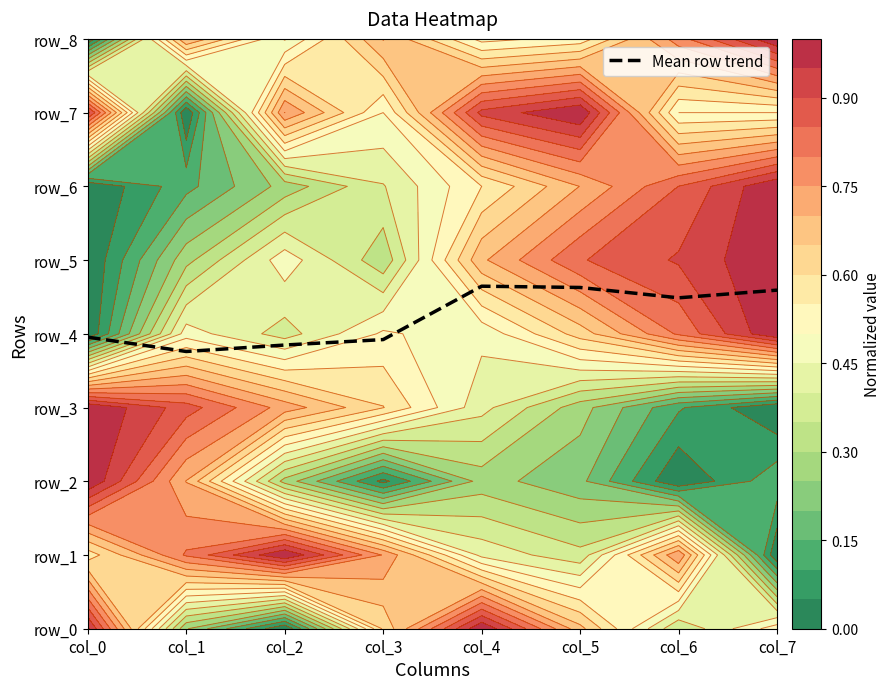

Approximately how many times larger is the value at col_4 compared to col_7?

1.0